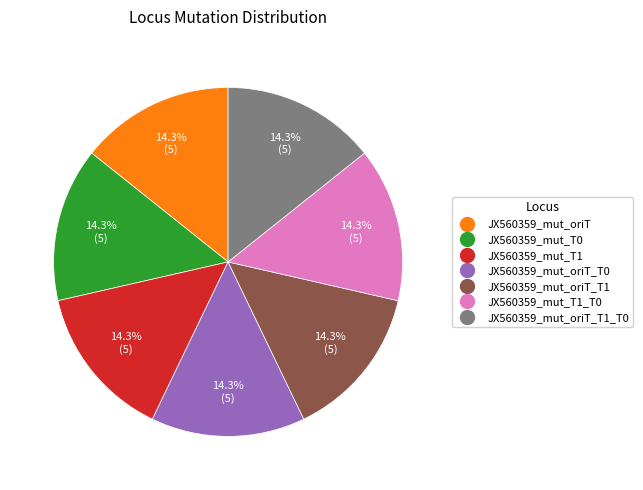

Does any single category account for the majority?

No